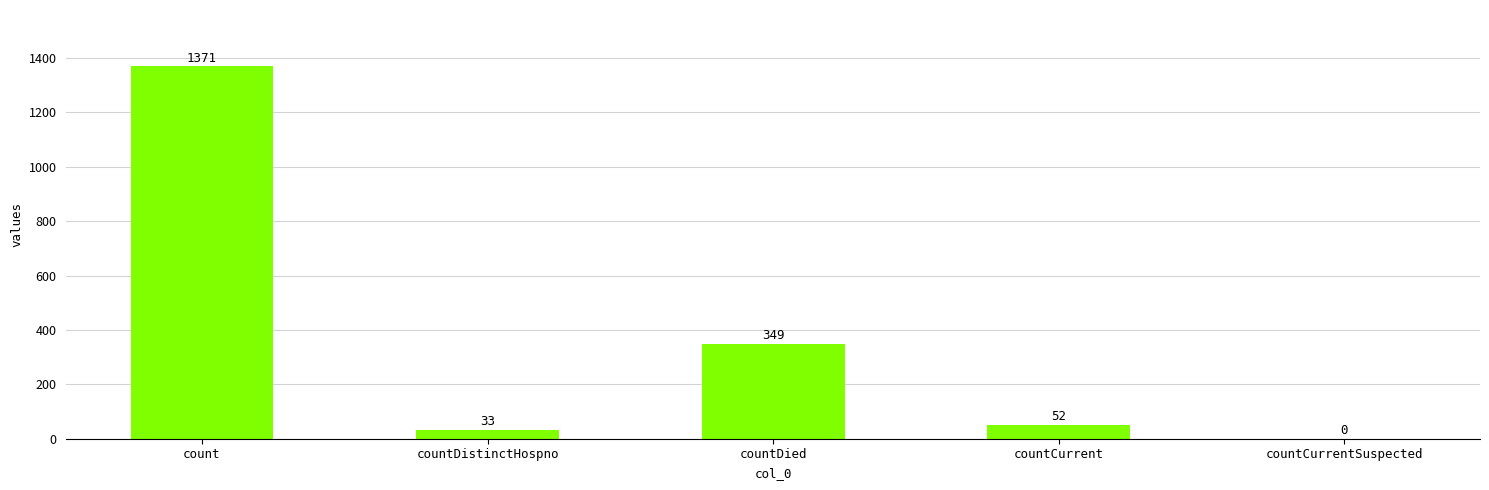

What is the sum of the values at count and countCurrentSuspected?

1371